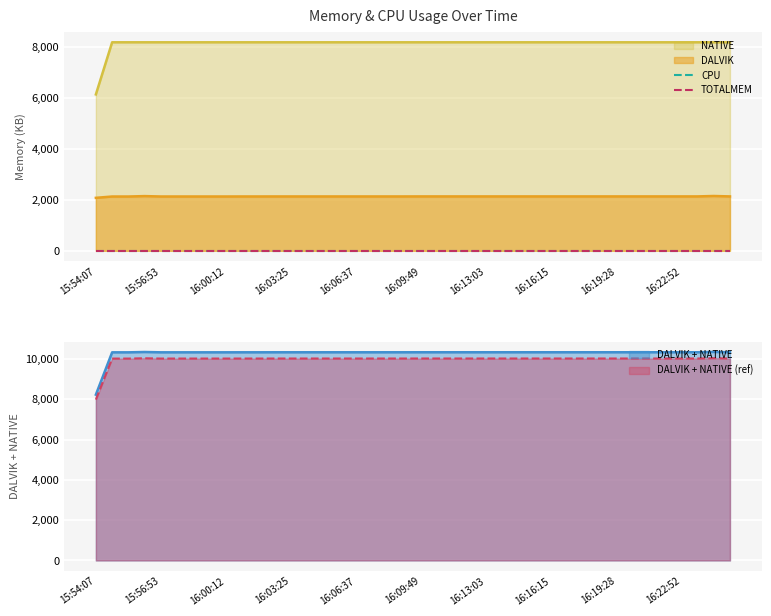

Which series changed the most between 16:00:12 and 16:08:13?

DALVIK